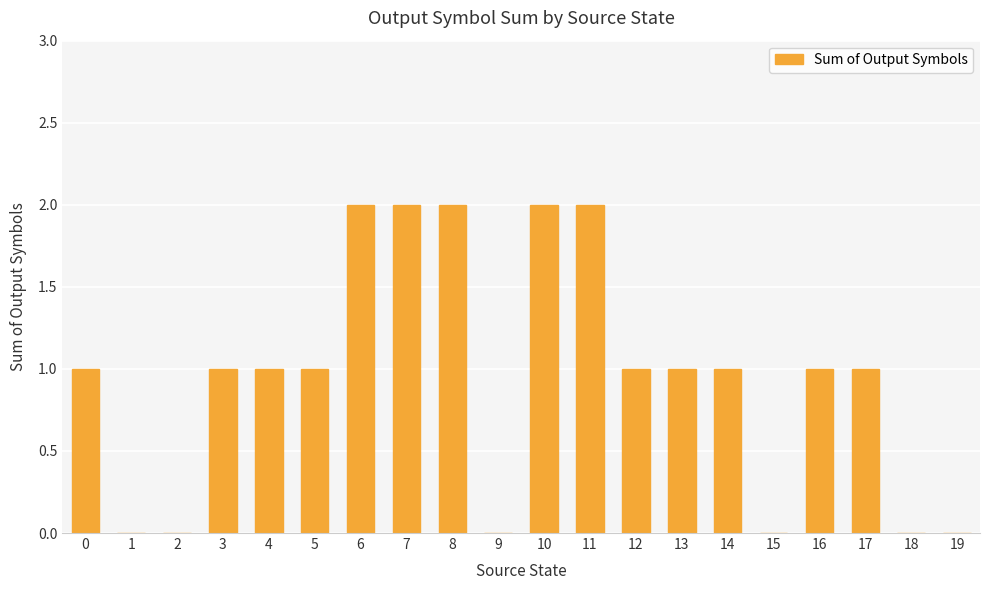

Which has a higher value, 2 or 12?

12